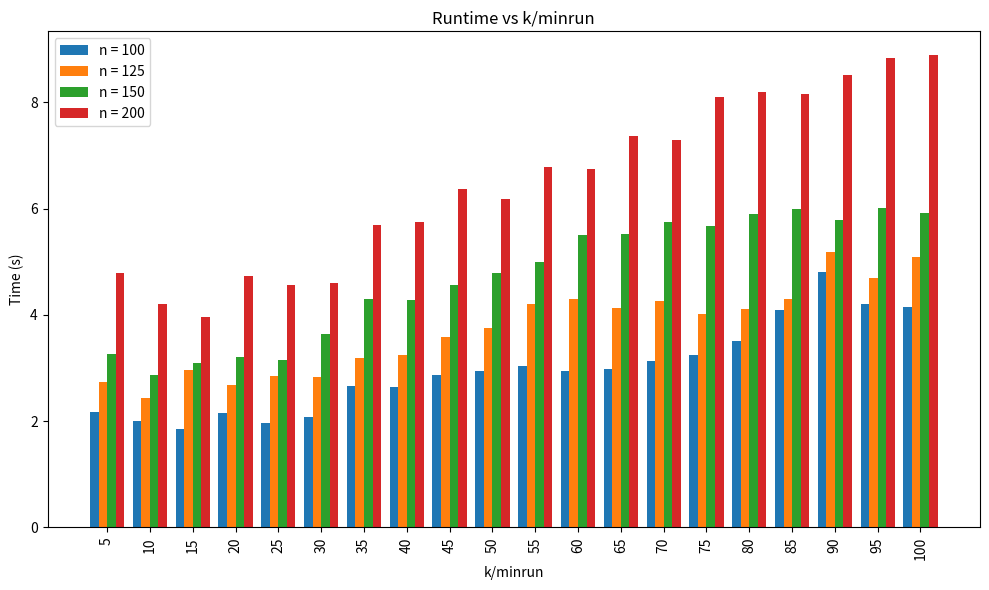

What is the total value across all series at 95?

23.8